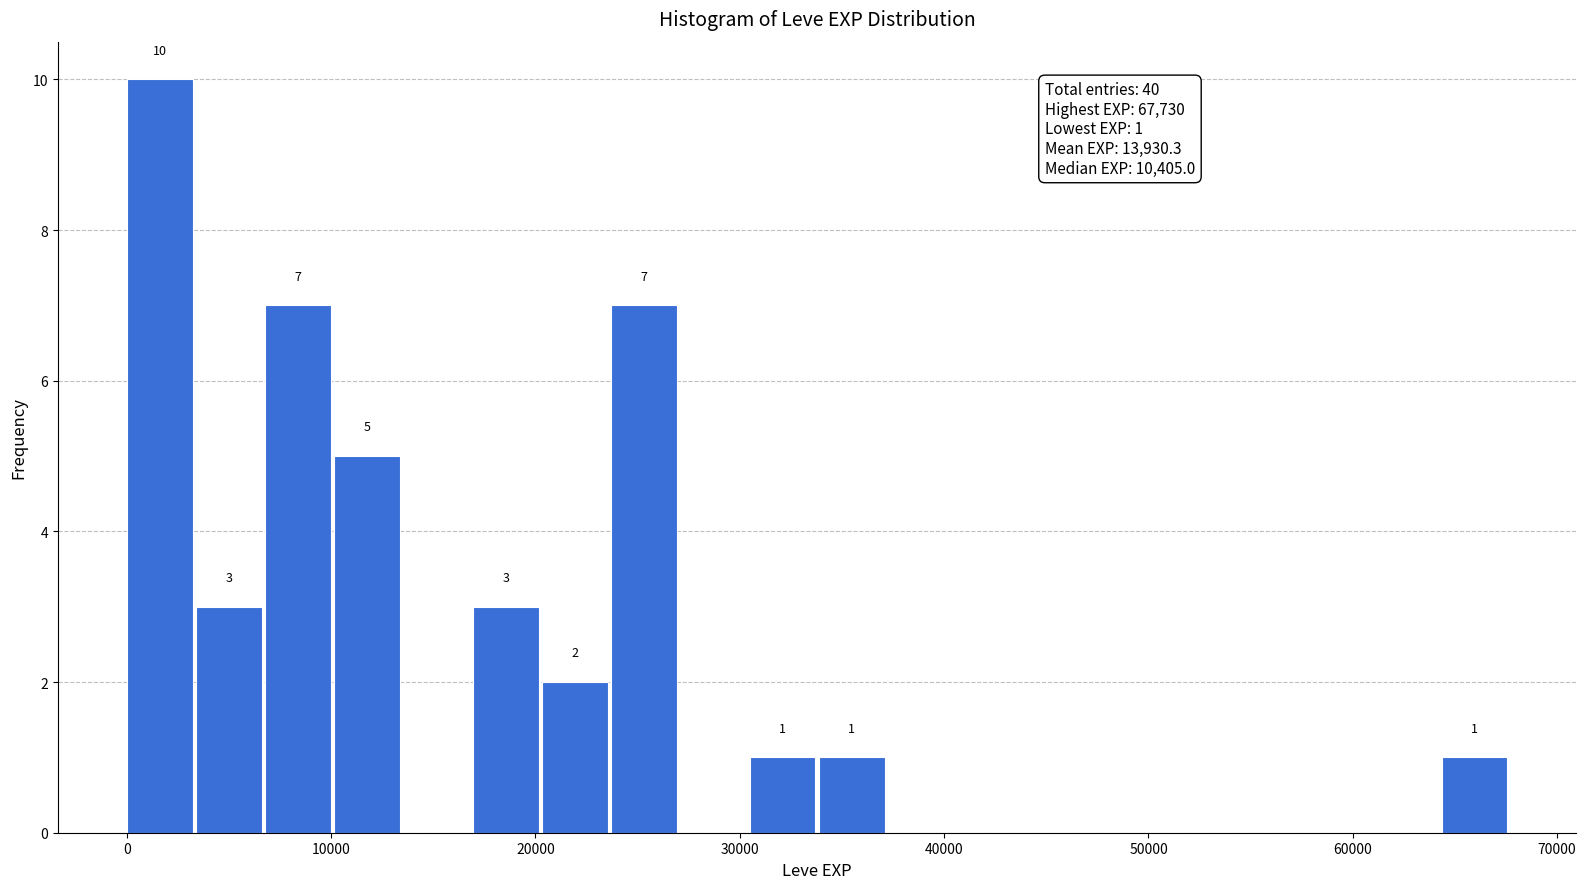

Around what value on the x-axis is the tallest bar? Give the approximate position of its centre, as read against the axis.

2000